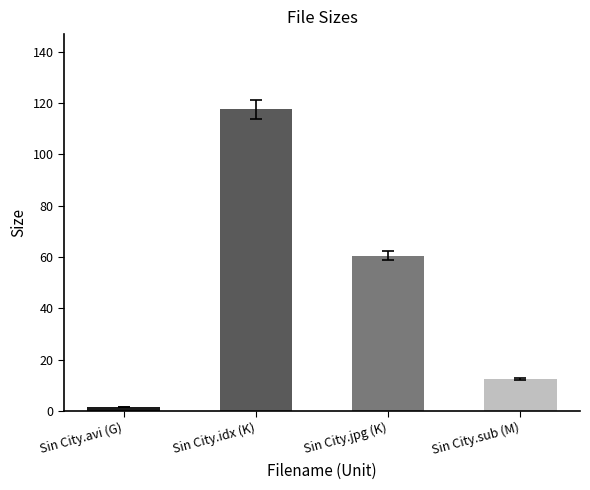

The value at Sin City.idx (K) is 191.1. True or false?

False